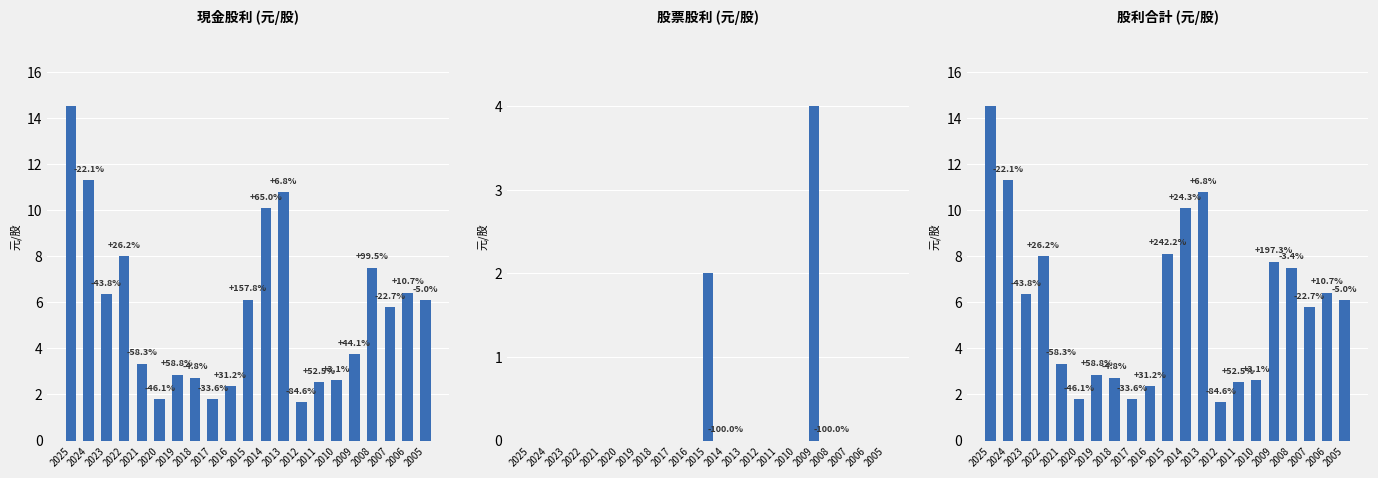

The value of 股利合計 (元/股) at 2005 is 6.1. True or false?

True